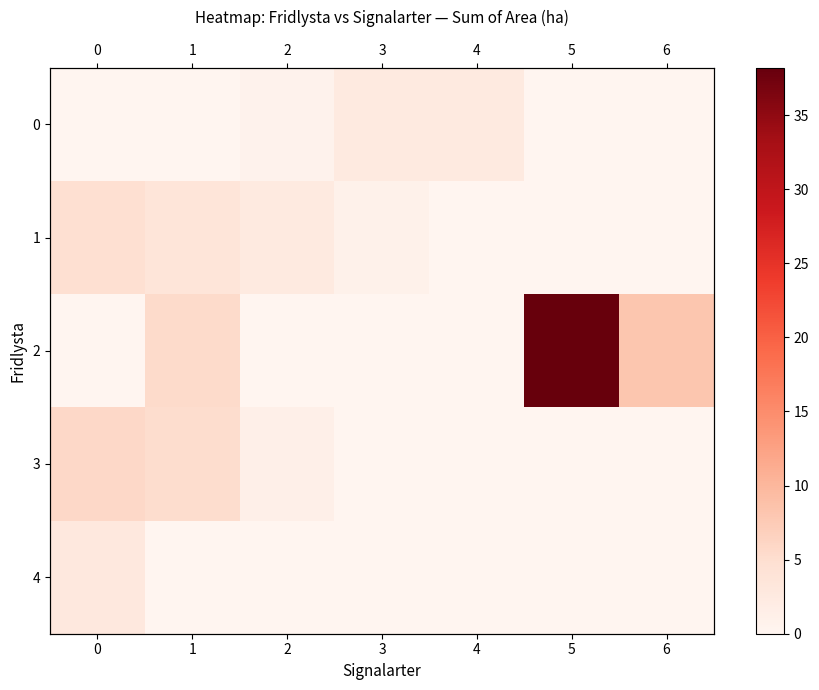

List the labels in order of 2 value, largest first.

5, 6, 1, 0, 2, 3, 4